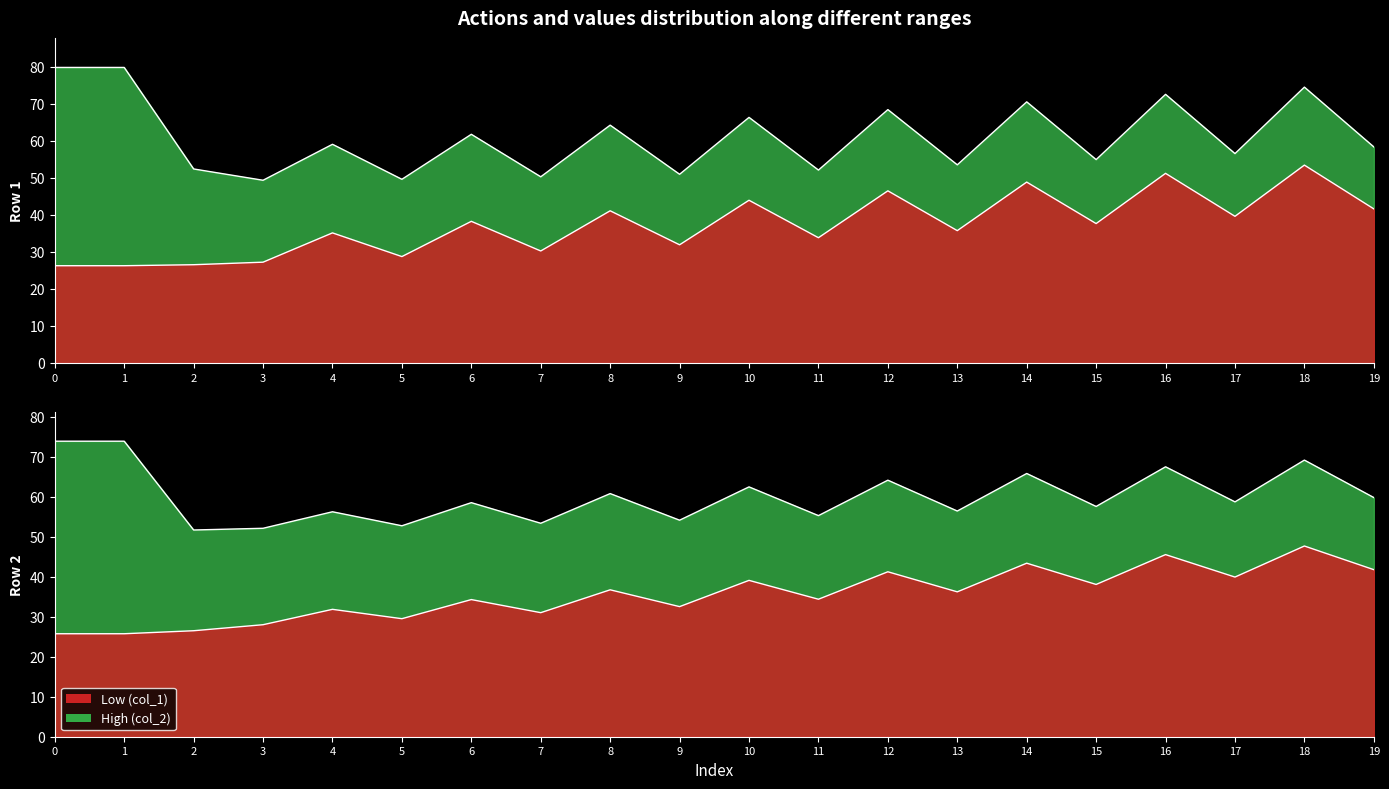

Rank the series by their maximum value, from lowest to highest.

Row 2 - col_1, Row 1 - col_1, Row 2 - col_2, Row 1 - col_2